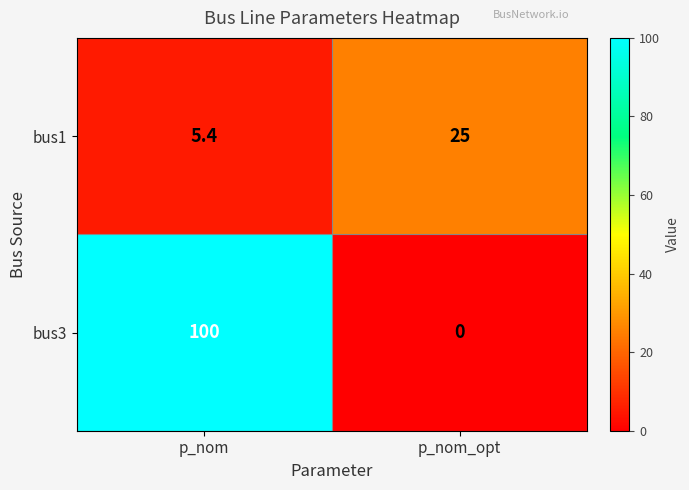

What is the difference between the bus1 values at p_nom and p_nom_opt?

19.6